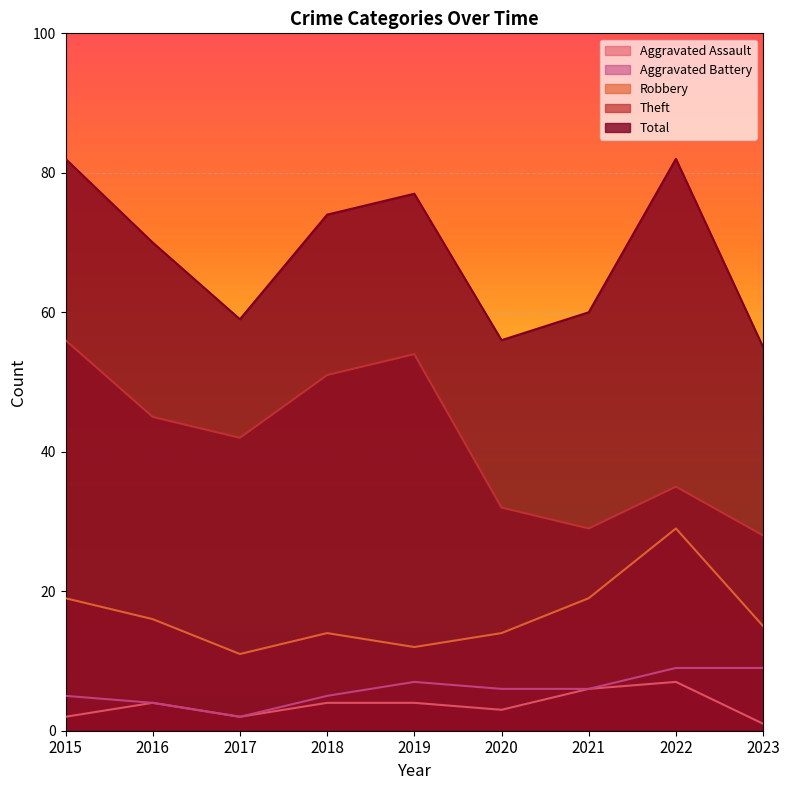

True or false: Robbery and Theft intersect in this chart.

False